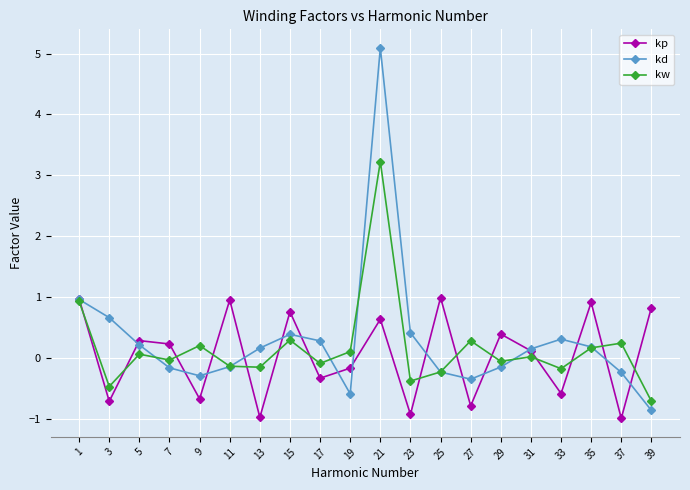

Which category has the highest value in the kw series?

21